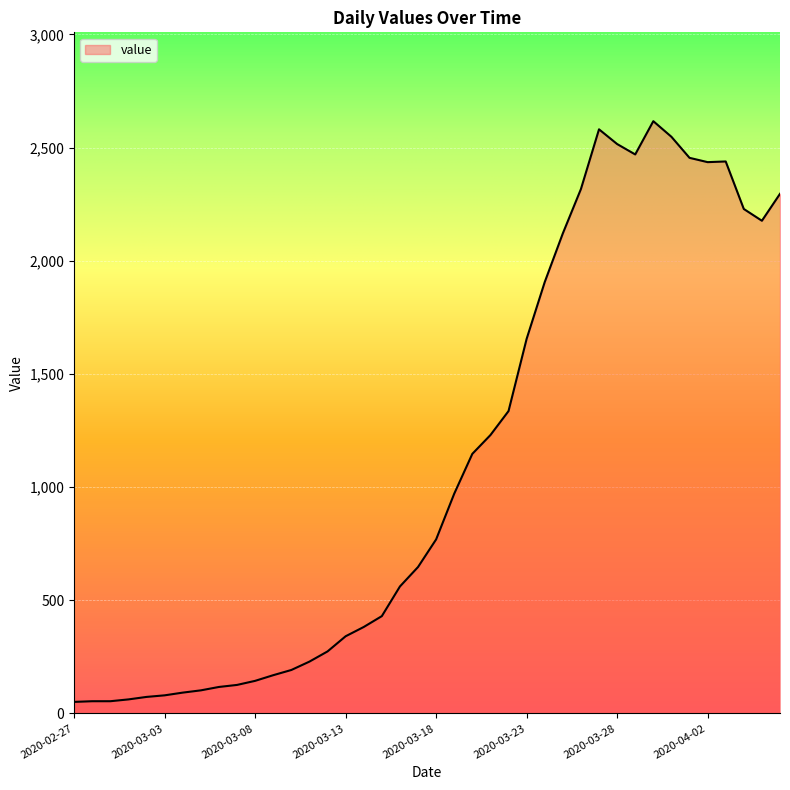

What is the change in value from 2020-03-20 to 2020-03-28?

+1369